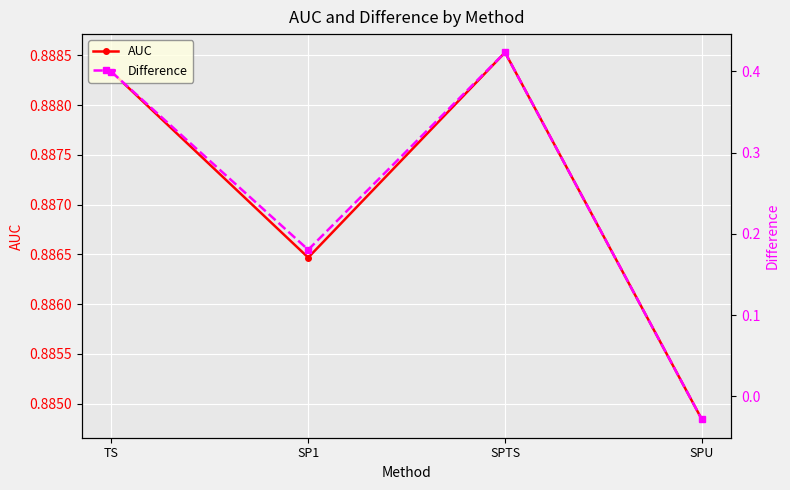

Where is the first local maximum for Difference?

SPTS